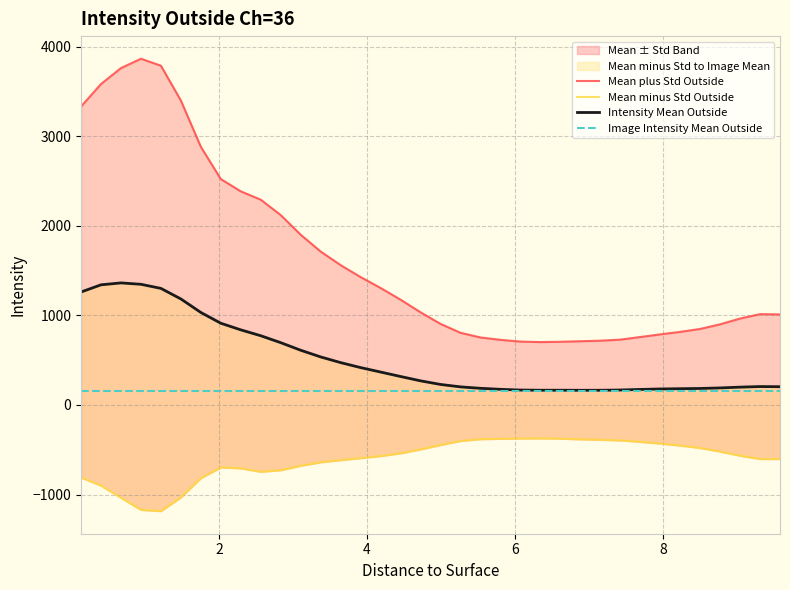

What is the difference between the second highest and second lowest values in the Mean plus Std Outside series?

3084.4